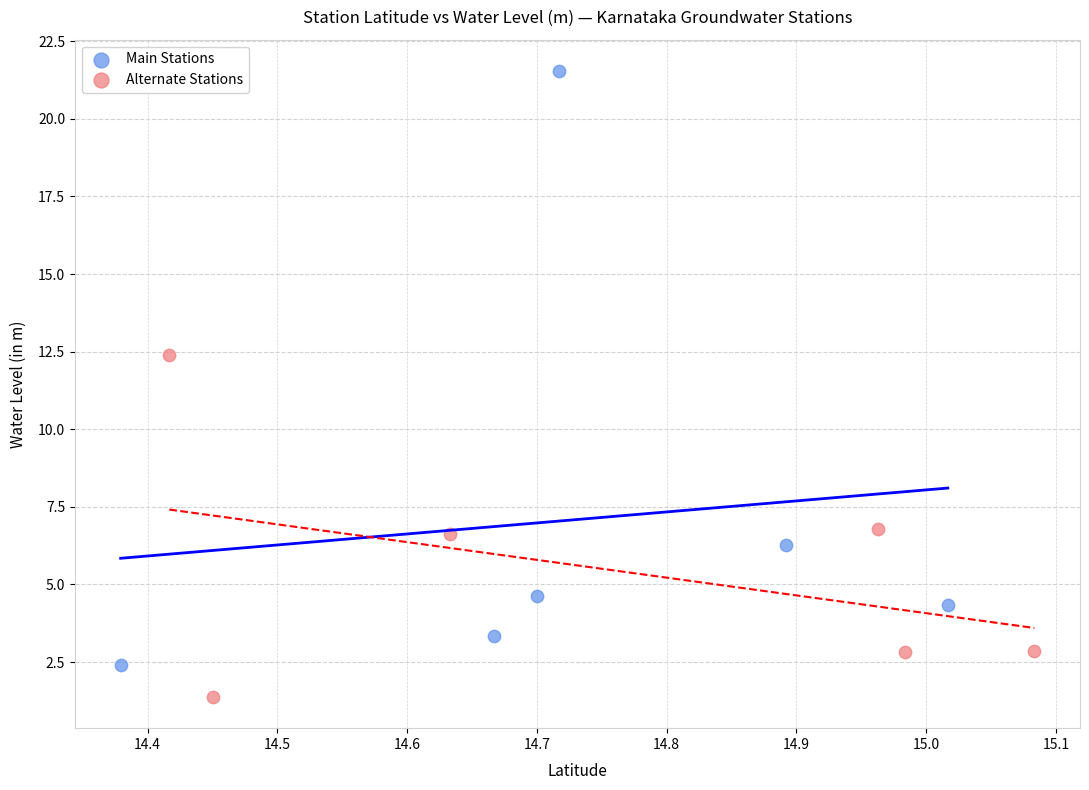

Which series reaches the minimum Y coordinate?

Alternate Stations